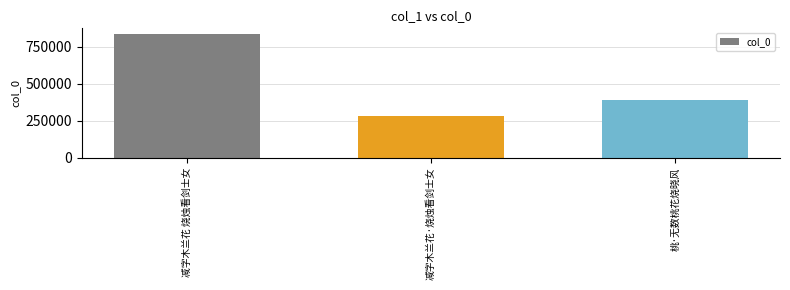

At which label is the value closest to 559035?

桃·无数桃花烧晓风